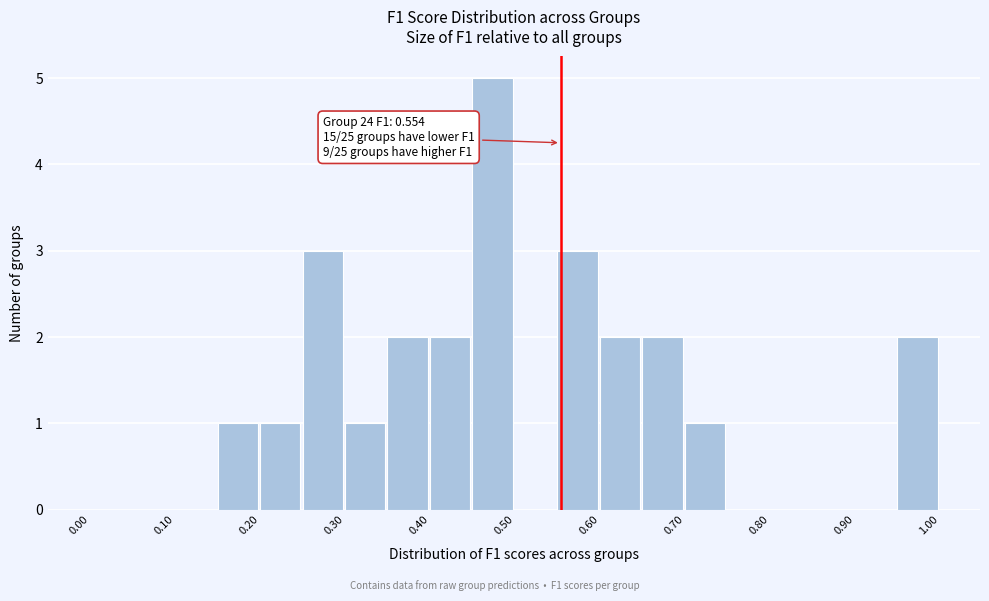

Over which range of the x-axis is the bar tallest?

0.45 to 0.50